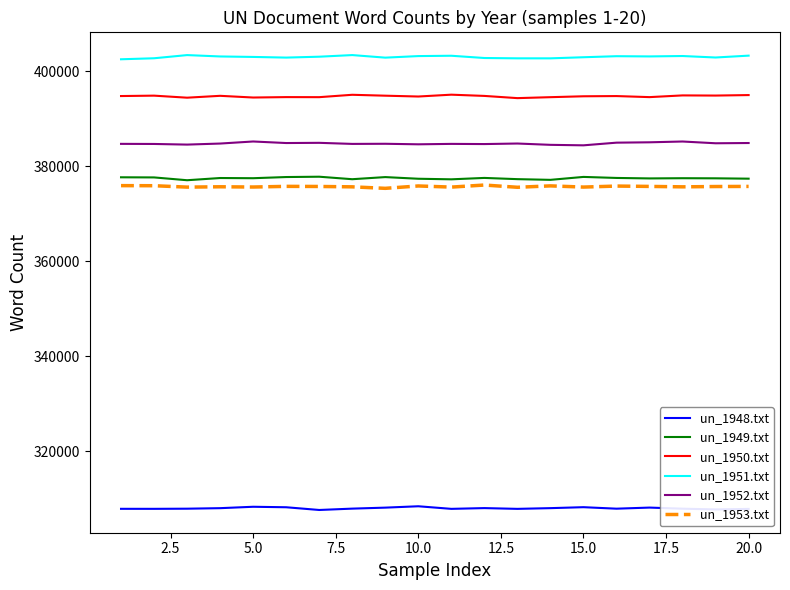

What is the greatest value displayed?

403452